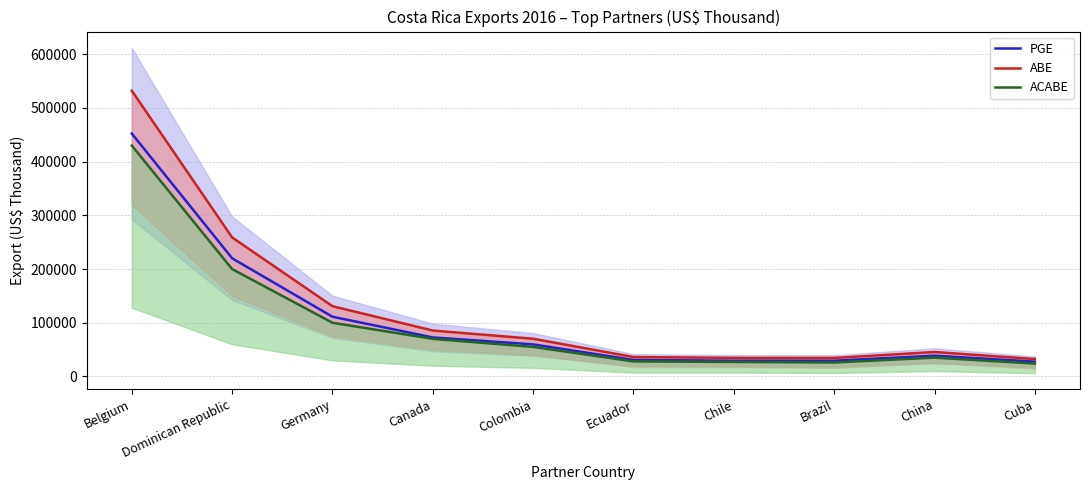

Is the value of ACABE at Belgium greater than the value of PGE at Cuba?

Yes